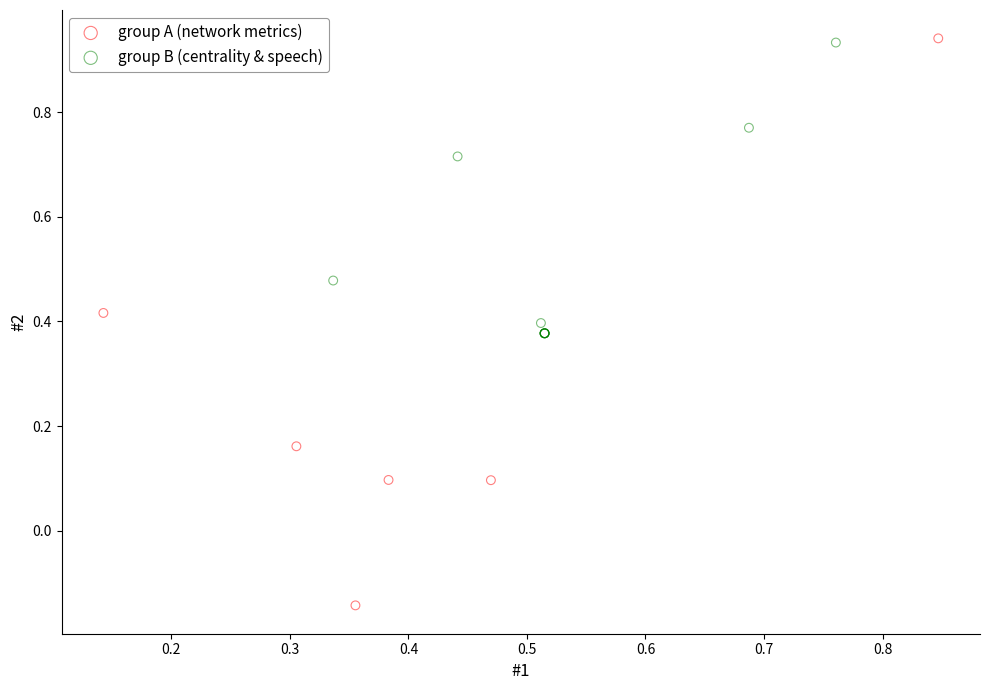

Which series contains the lowest Y value?

group A (network metrics)